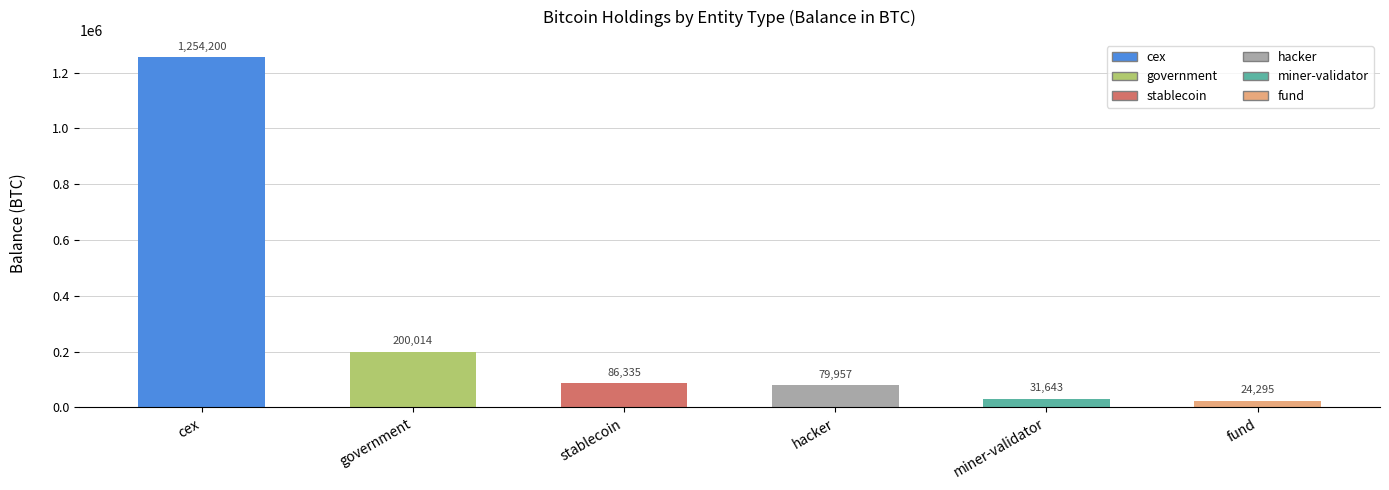

What is the difference between the maximum and second lowest values?

1222557.0